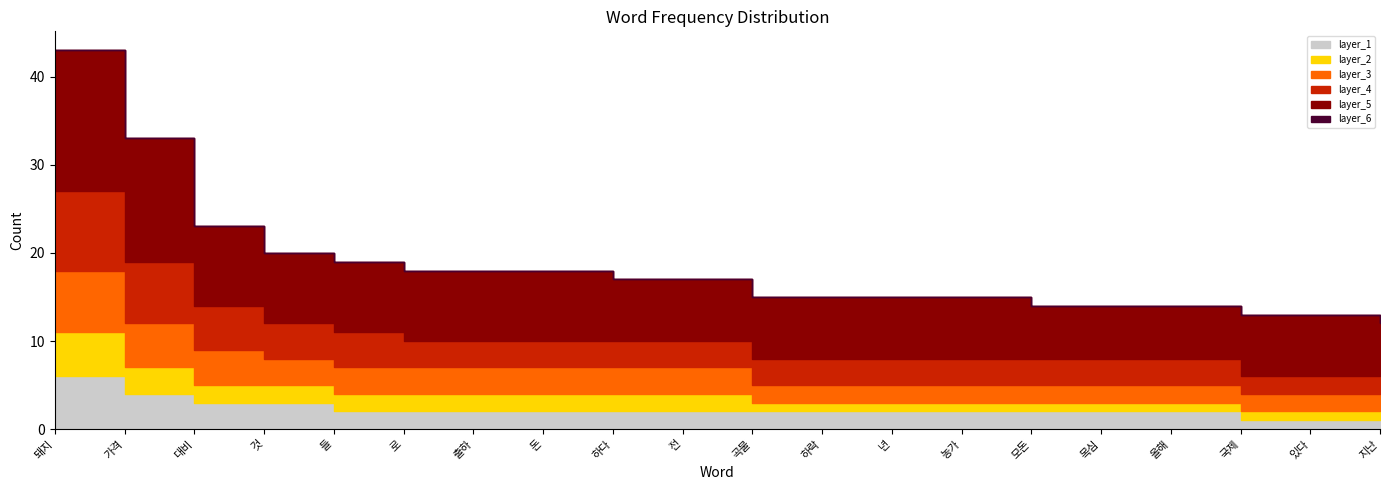

Which has a higher value, 로 or 있다?

로